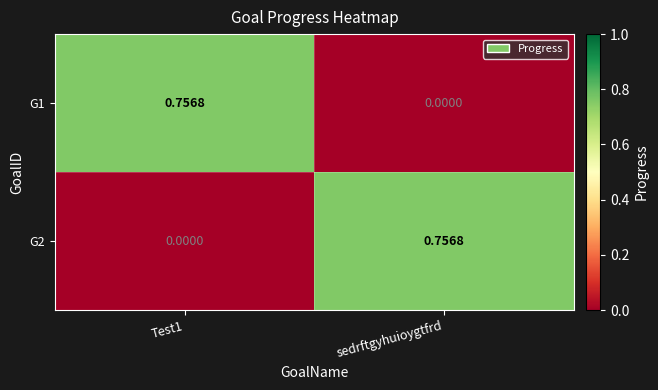

Which category has the lowest value in the G1 series?

sedrftgyhuioygtfrd